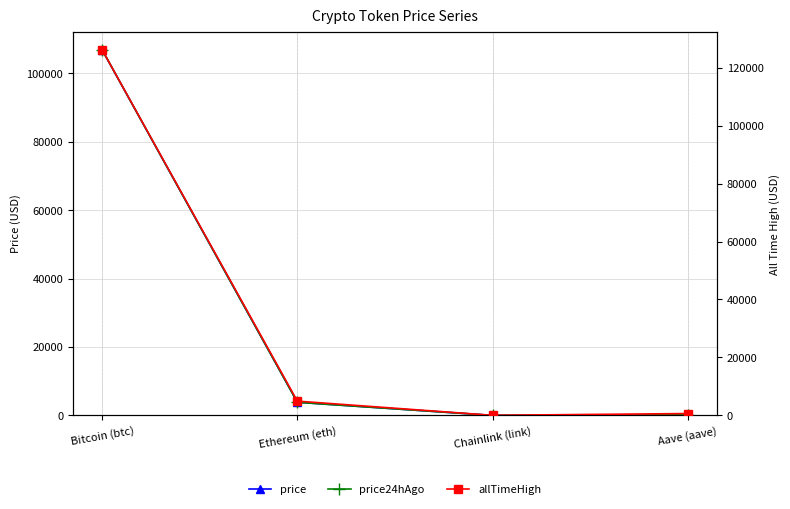

True or false: allTimeHigh and price24hAgo cross at least once.

False